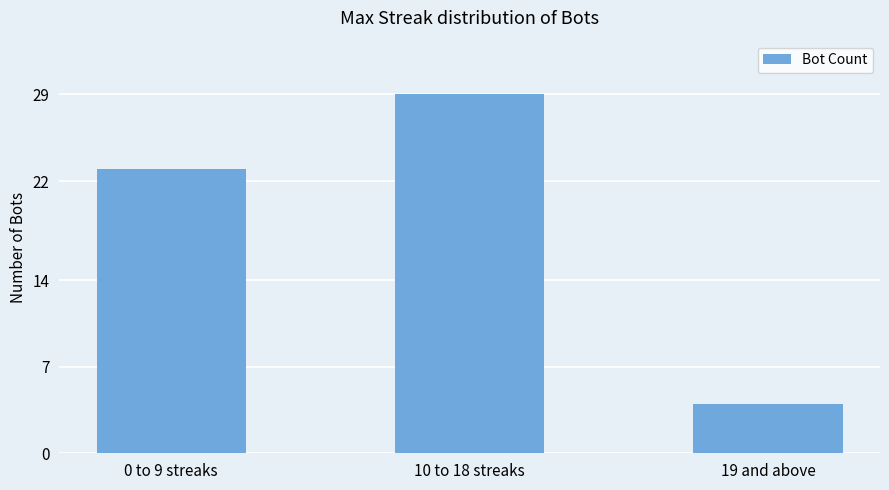

At which label is the value closest to 16?

0 to 9 streaks